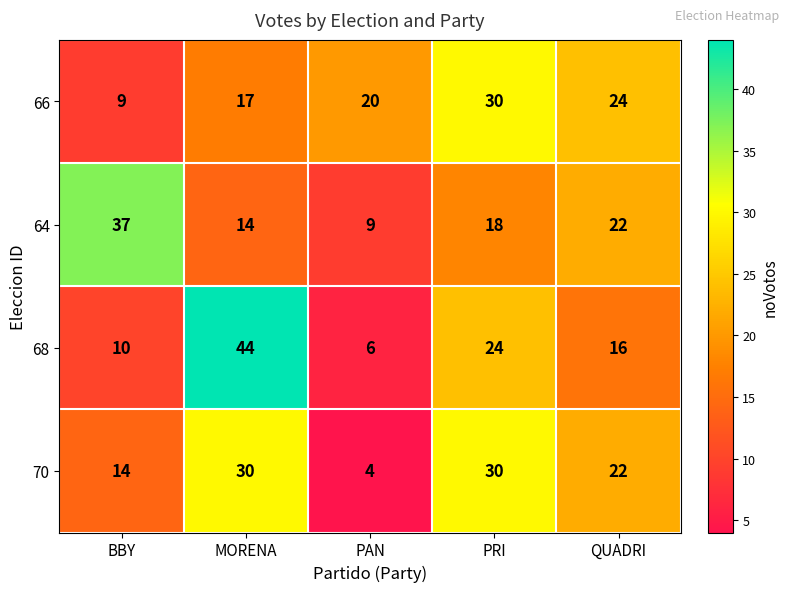

Which category has the lowest value in the 64 series?

PAN